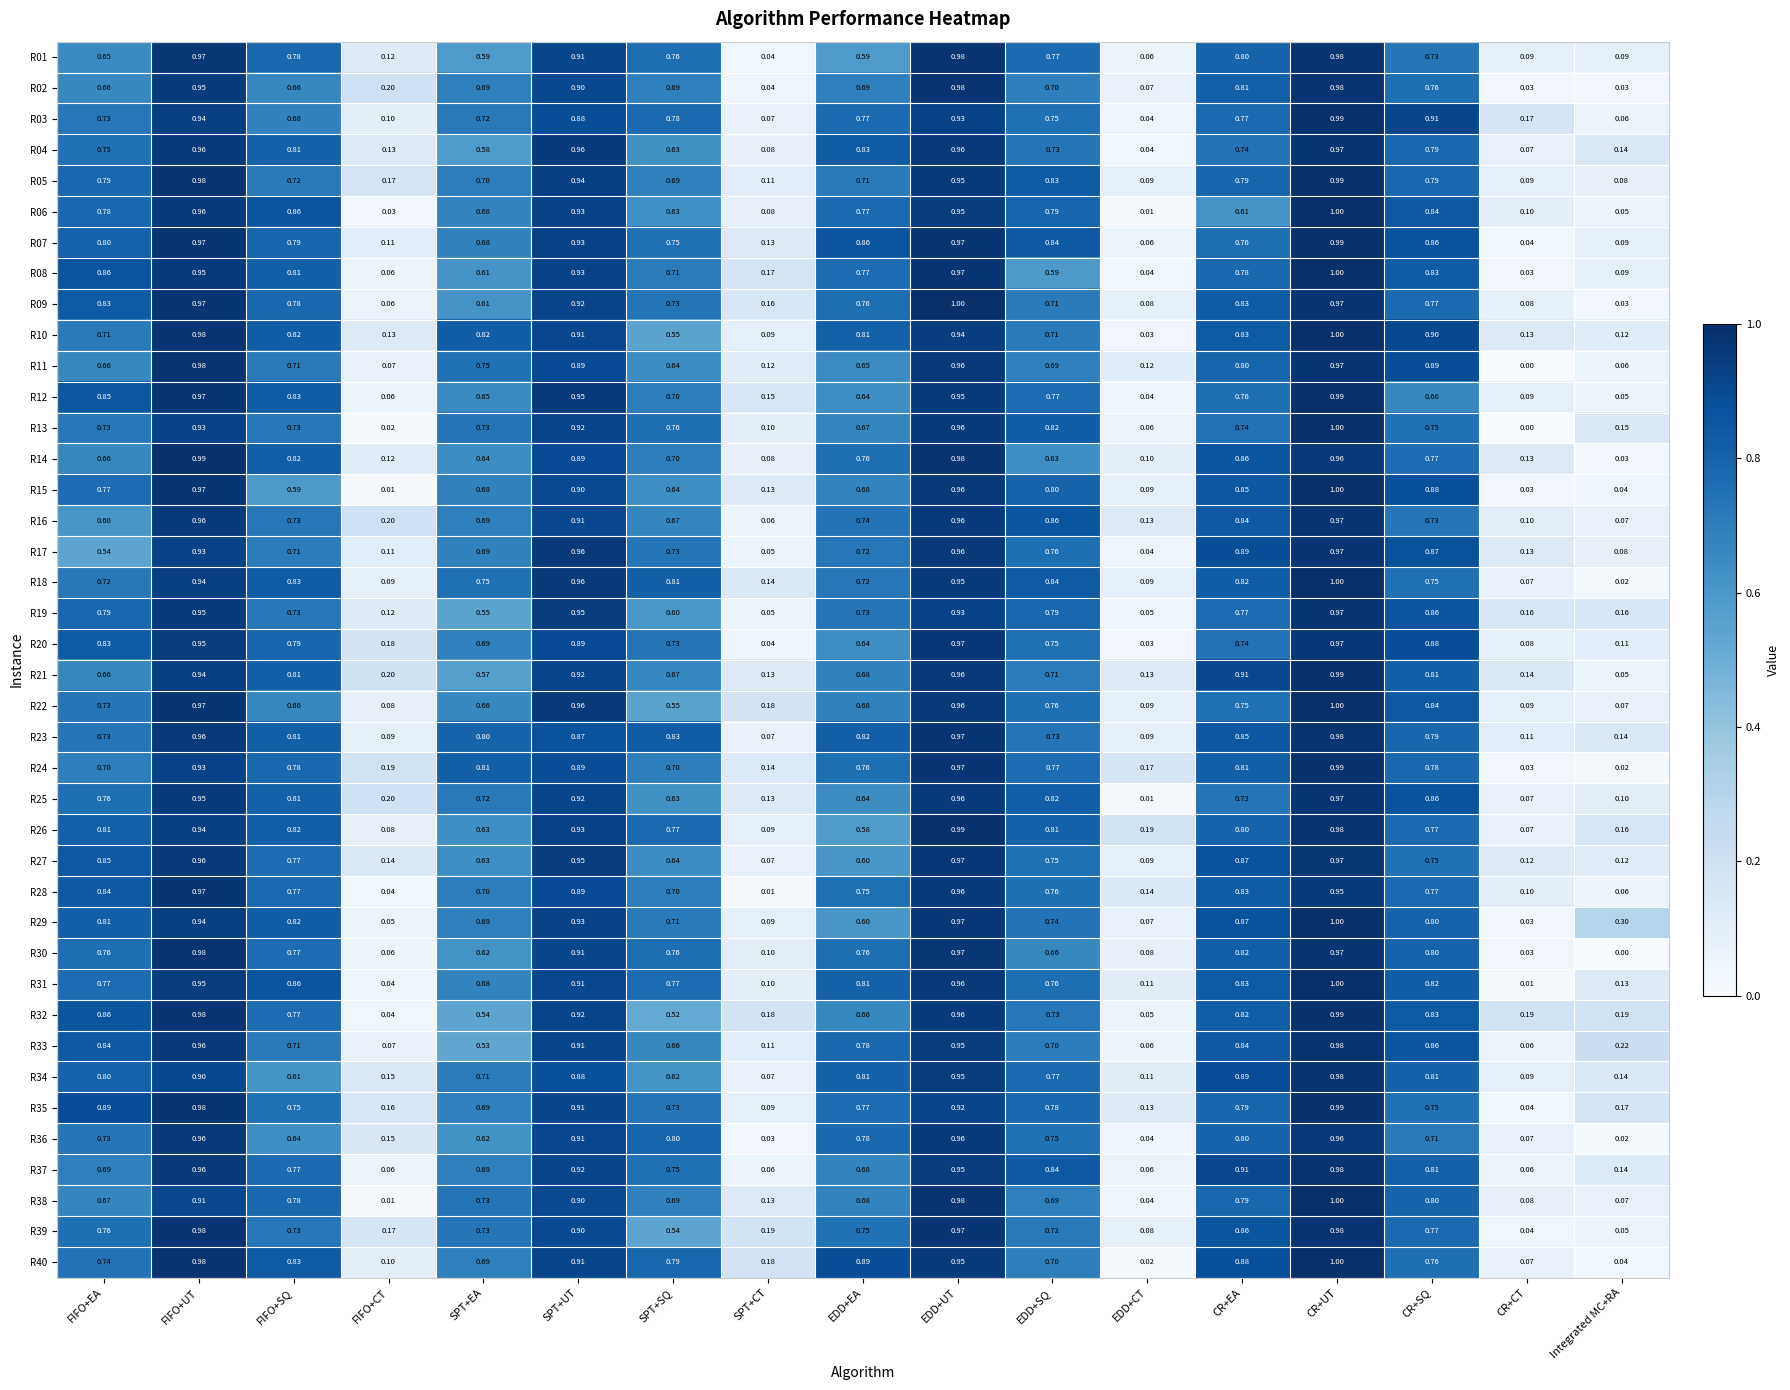

At which category is the sum across all series the highest?

CR+UT